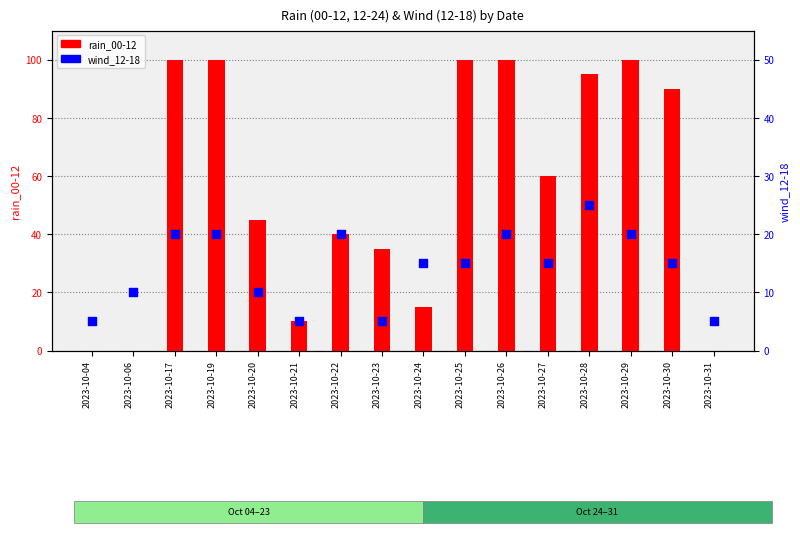

At which category is the sum across all series the highest?

2023-10-17